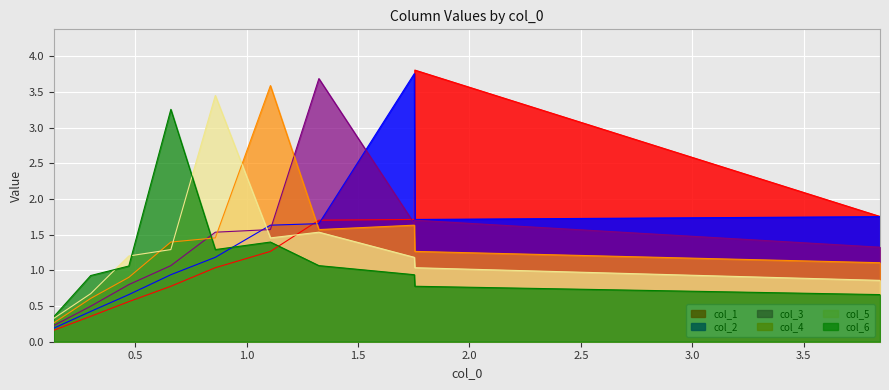

In col_2, how many points are higher than both neighbors (excluding endpoints)?

1